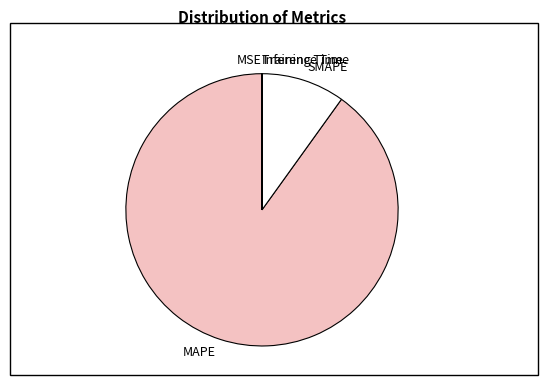

Which slice is the largest?

MAPE